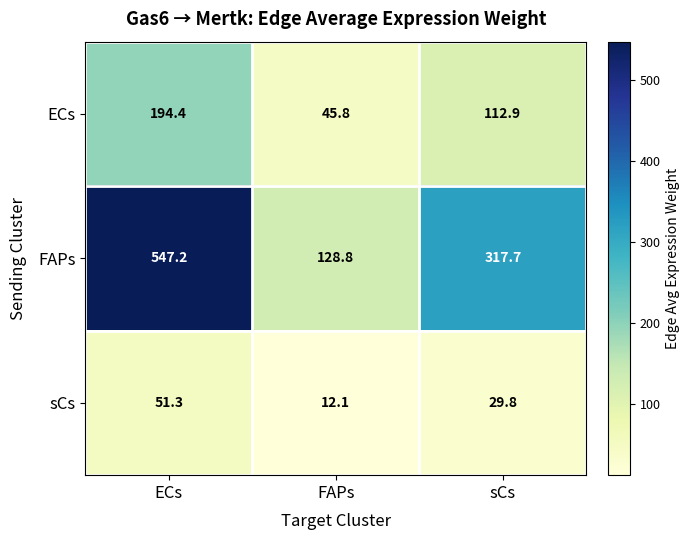

What is the difference between the highest and lowest values at sCs?

287.9